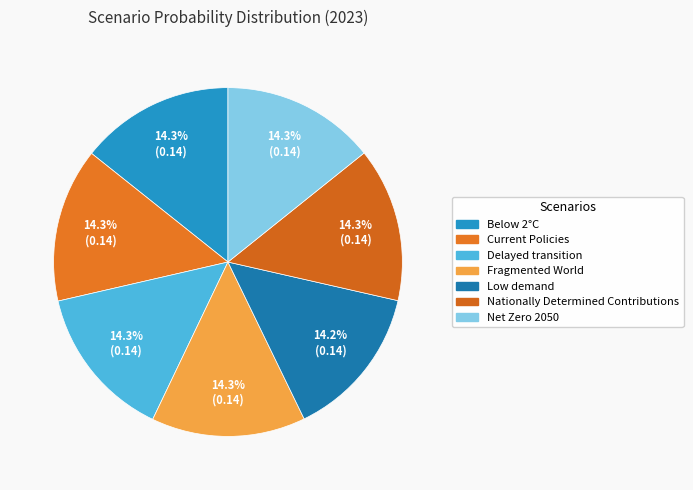

How many segments does this pie chart have?

7